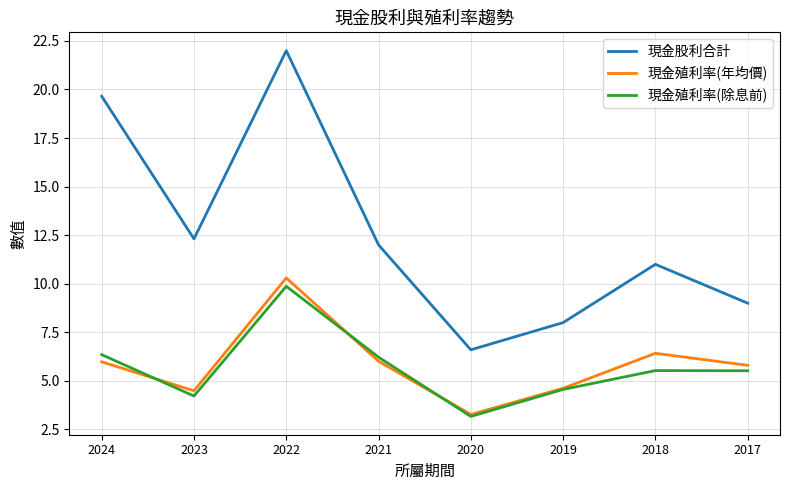

What is the sum of all 現金殖利率(除息前) values?

45.4